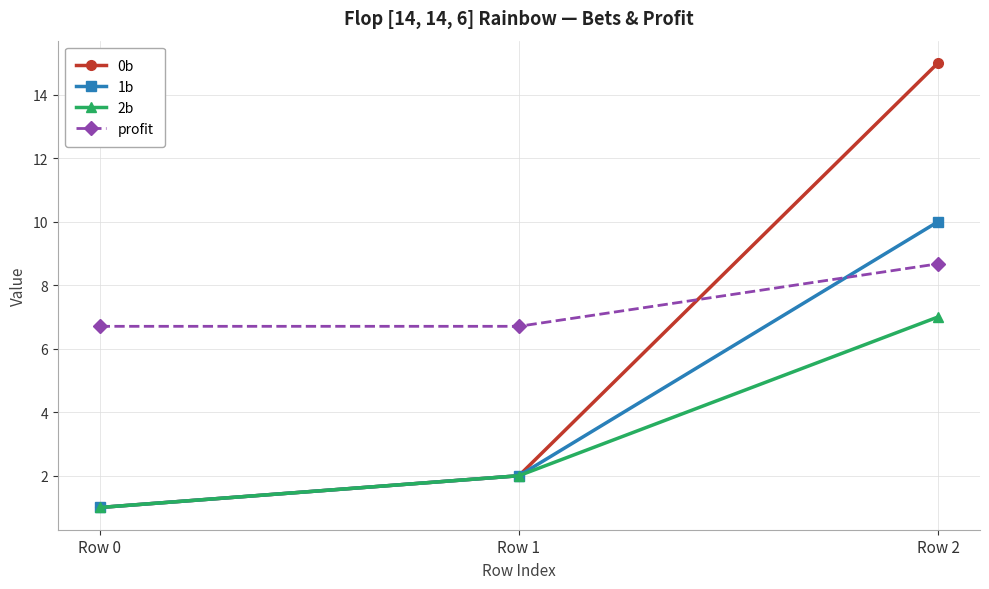

At how many categories does at least one series exceed 7?

1